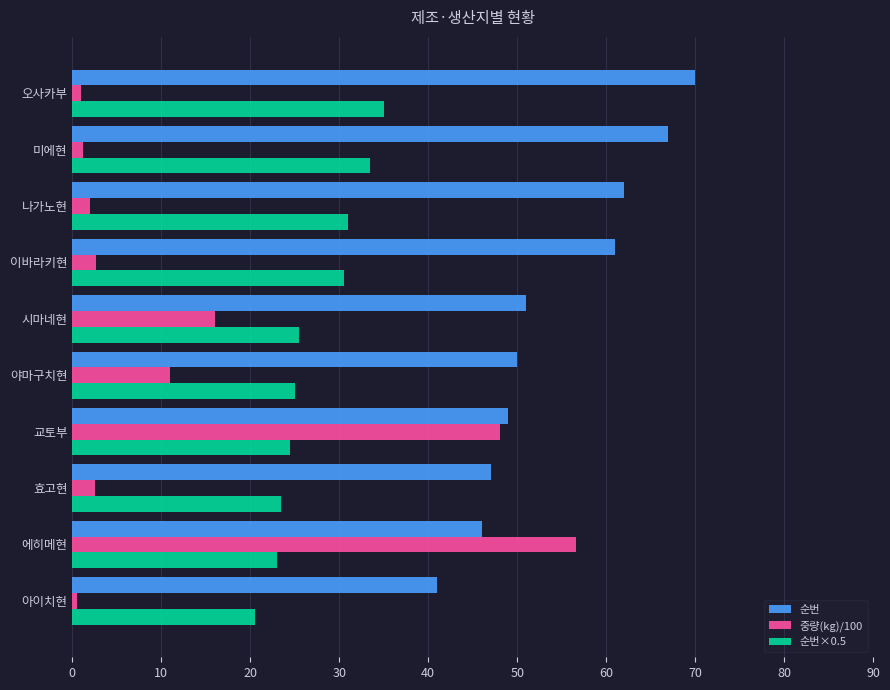

What is the total value across all series at 교토부?

121.6